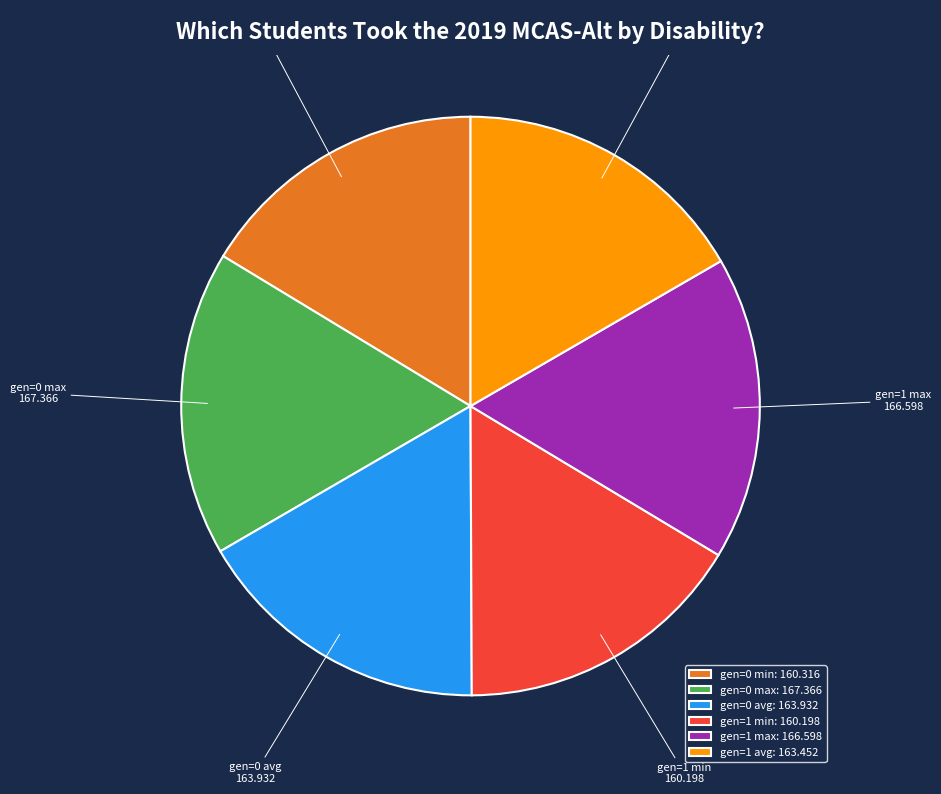

Does any single category account for the majority?

No